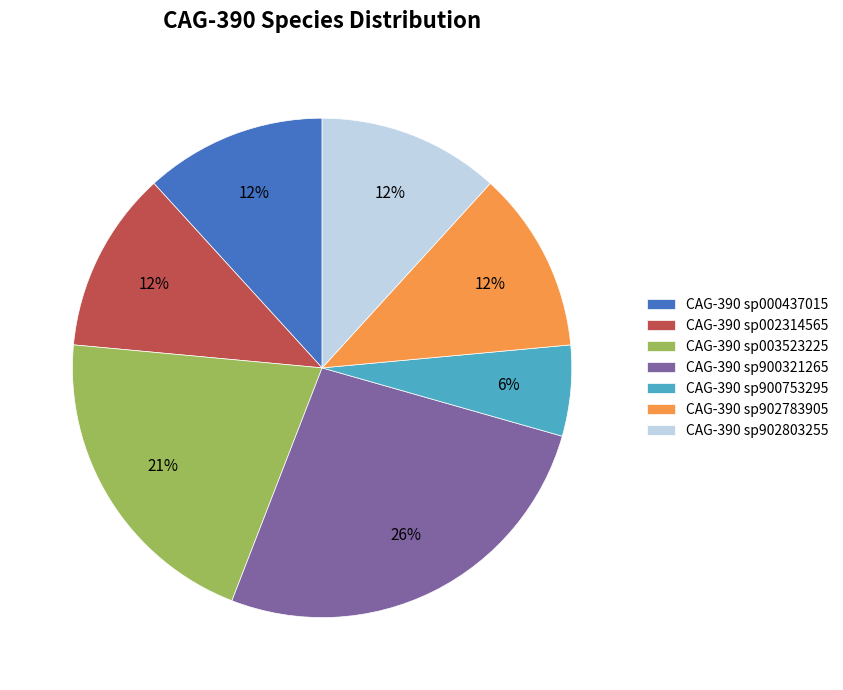

How many slices are in this pie chart?

7